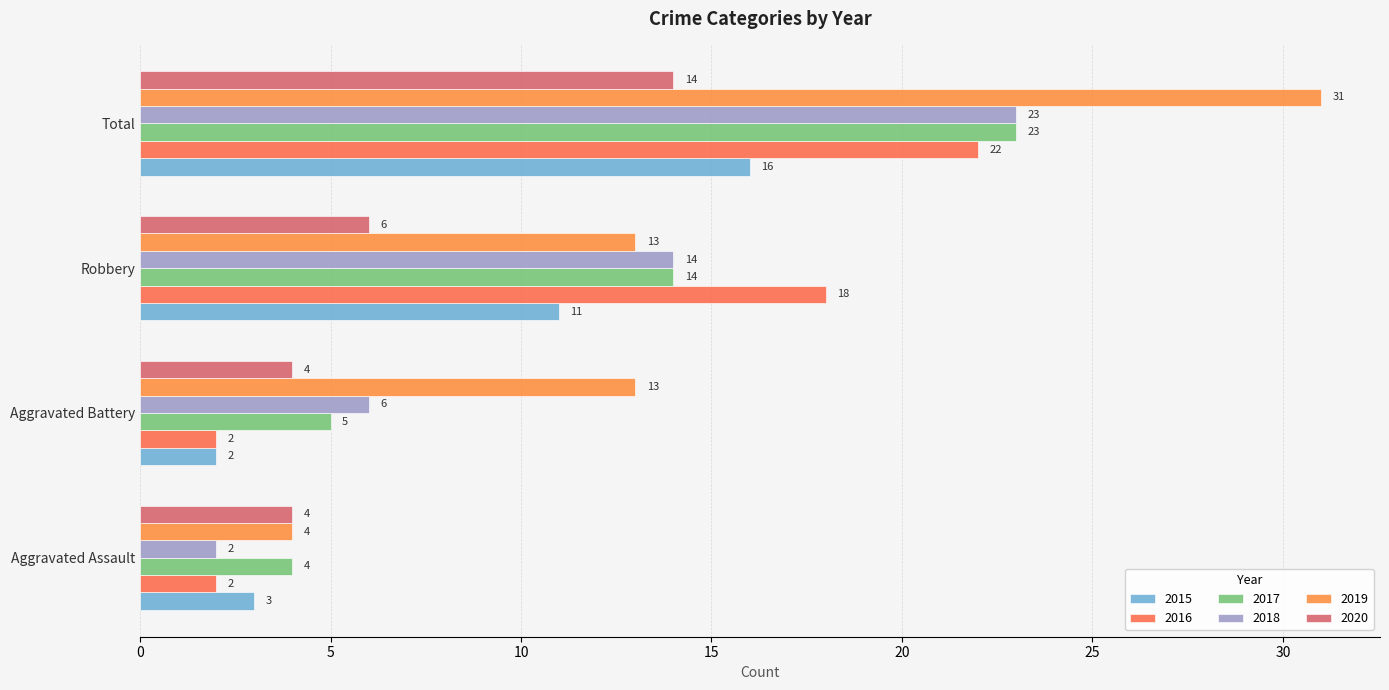

What is the minimum value for 2020?

4